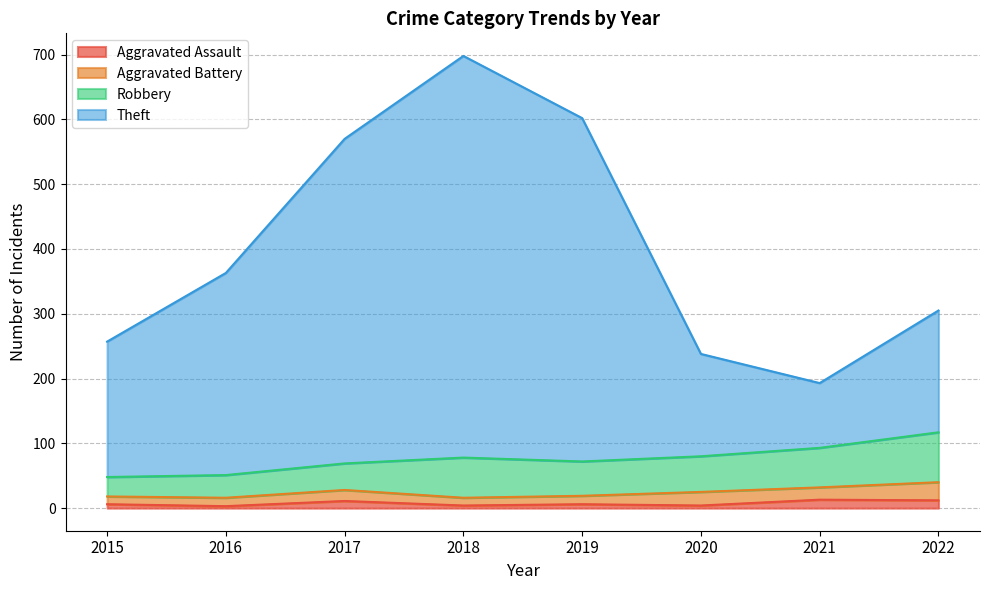

What is the value of the Theft point at the 2nd from the left?

363